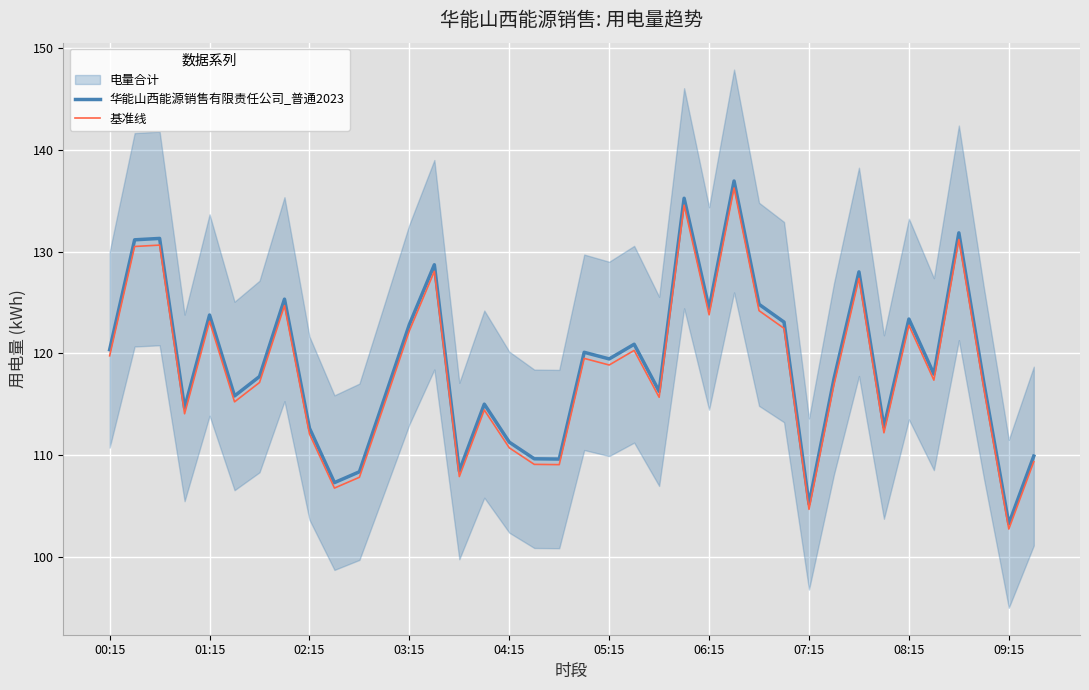

Where is 华能山西能源销售有限责任公司_普通2023 nearest to the value 120?

19